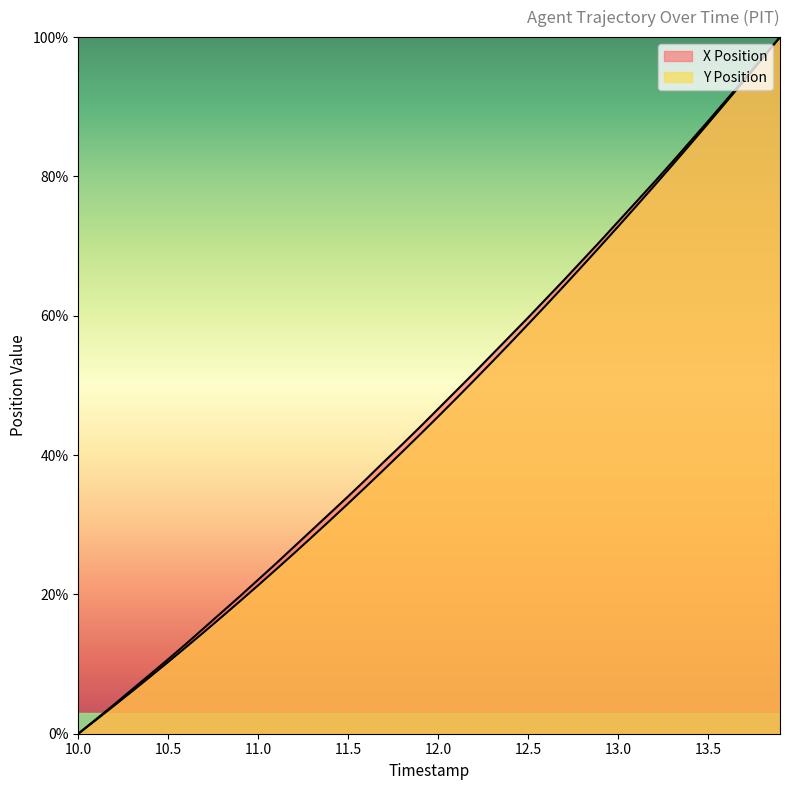

Reading left to right, list all the values displayed in this chart.

X Position: 10.0=0.0	10.1=2.1	10.2=4.2	10.3=6.4	10.4=8.5	10.5=10.7	10.6=12.9	10.7=15.2	10.8=17.5	10.9=19.8	11.0=22.1	11.1=24.5	11.2=26.9	11.3=29.3	11.4=31.7	11.5=34.1	11.6=36.5	11.7=39.1	11.8=41.5	11.9=44.1	12.0=46.6	12.1=49.2	12.2=51.8	12.3=54.4	12.4=57.1	12.5=59.7	12.6=62.4	12.7=65.1	12.8=67.9	12.9=70.7	13.0=73.5	13.1=76.3	13.2=79.1	13.3=82.0	13.4=85.0	13.5=87.9	13.6=90.9	13.7=93.9	13.8=96.9	13.9=100.0
Y Position: 10.0=0.0	10.1=2.0	10.2=4.0	10.3=6.1	10.4=8.2	10.5=10.3	10.6=12.4	10.7=14.6	10.8=16.8	10.9=19.1	11.0=21.3	11.1=23.6	11.2=25.9	11.3=28.3	11.4=30.6	11.5=33.0	11.6=35.5	11.7=37.9	11.8=40.4	11.9=43.0	12.0=45.5	12.1=48.1	12.2=50.7	12.3=53.4	12.4=56.1	12.5=58.8	12.6=61.5	12.7=64.3	12.8=67.1	12.9=69.9	13.0=72.8	13.1=75.7	13.2=78.6	13.3=81.6	13.4=84.6	13.5=87.6	13.6=90.6	13.7=93.7	13.8=96.9	13.9=100.0